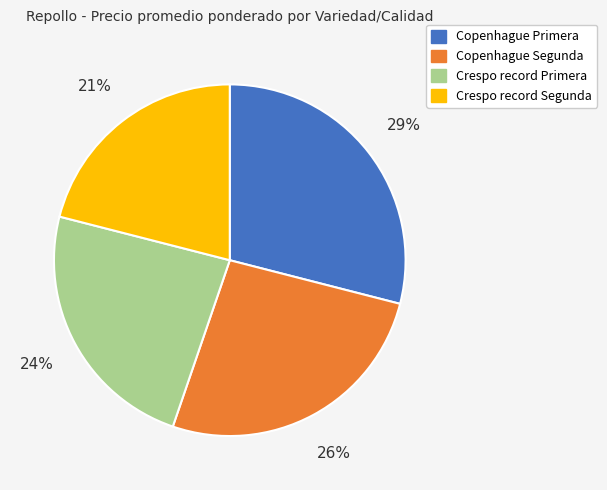

Approximately how many times larger is the value at Copenhague Primera compared to Crespo record Primera?

1.2